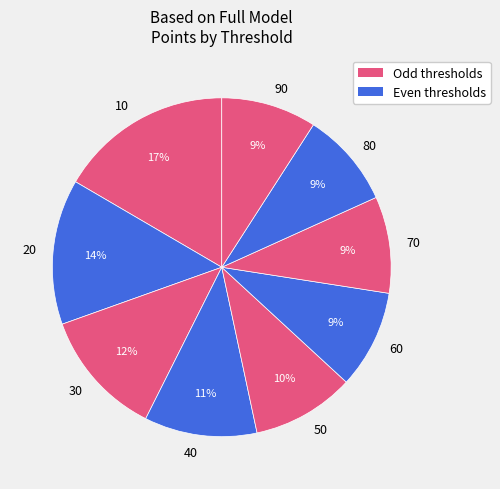

What is the largest slice in the pie chart?

10